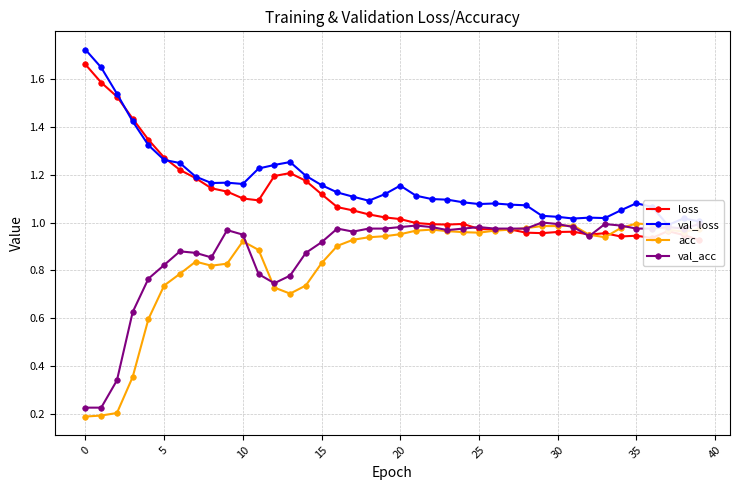

True or false: acc has more than 0 interior local peaks.

True